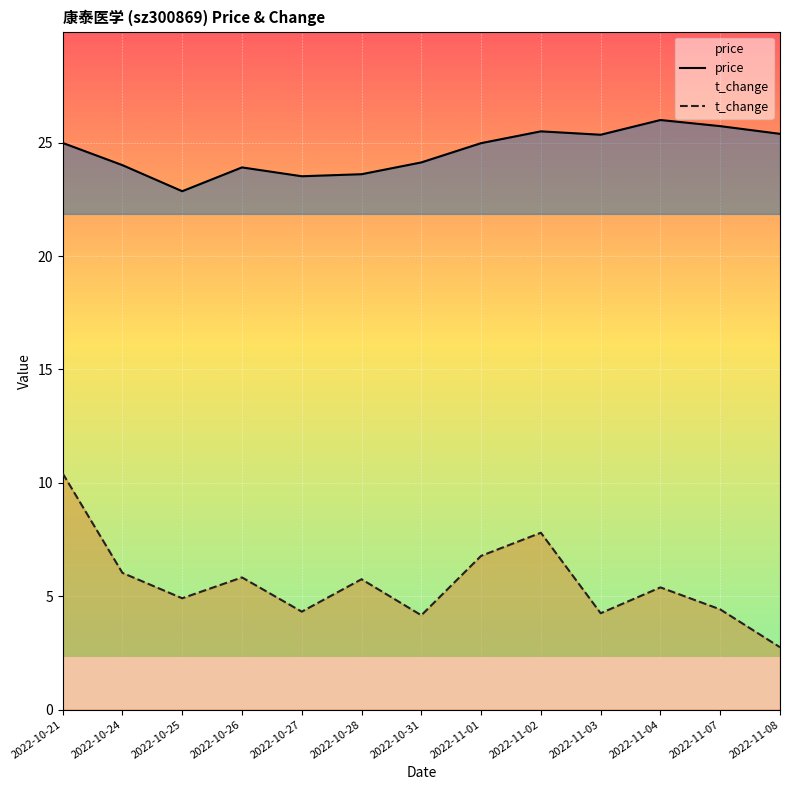

Which category has the highest value in the price series?

2022-11-04